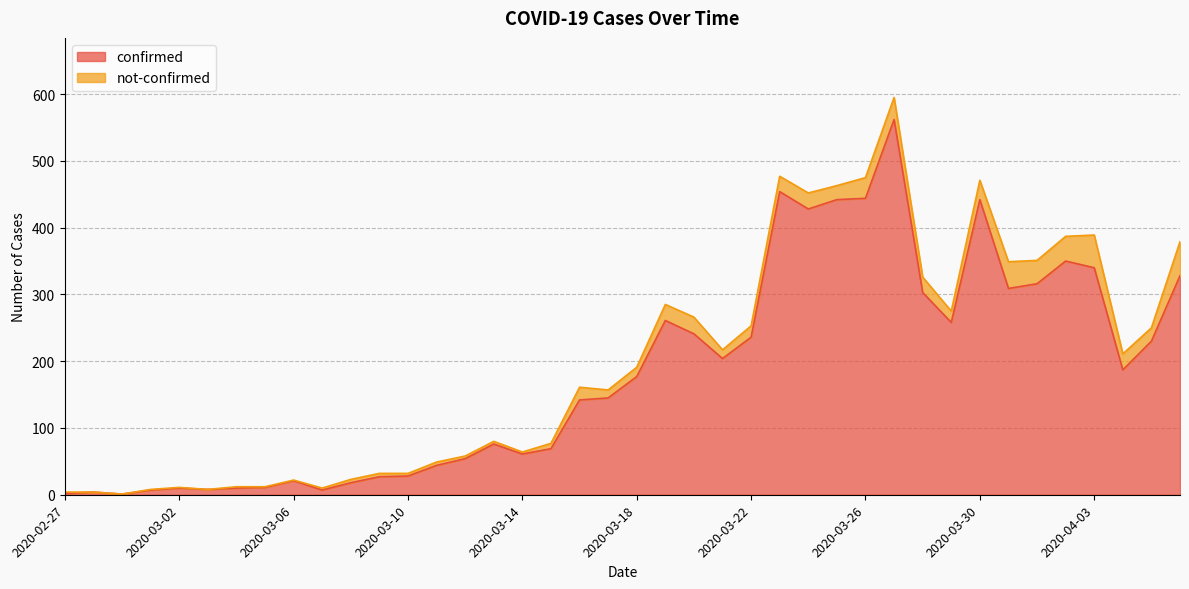

Approximately how many times larger is the value at 2020-03-12 compared to 2020-04-06?

0.2